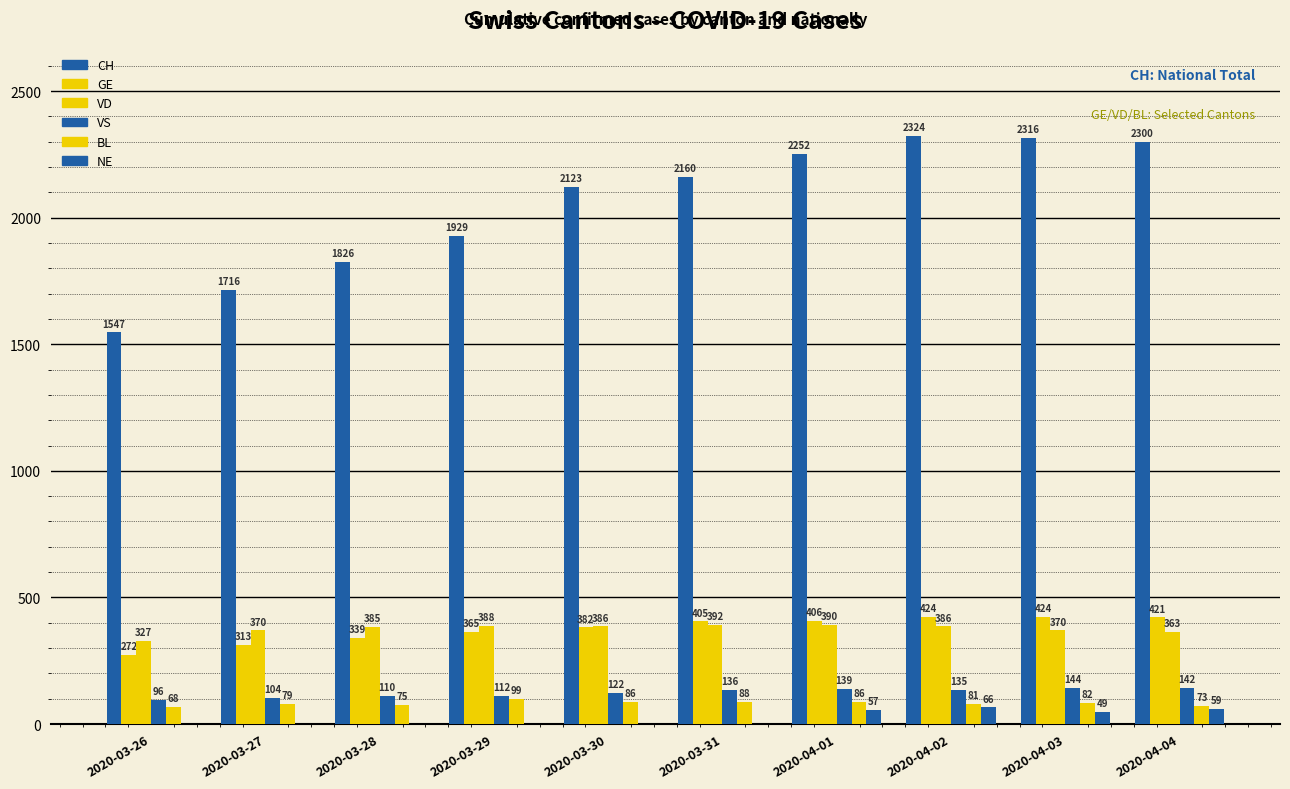

How many categories are shown in the chart?

10